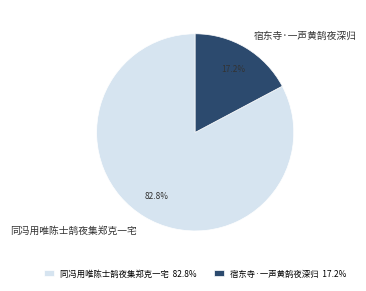

Count the number of slices in the pie.

2